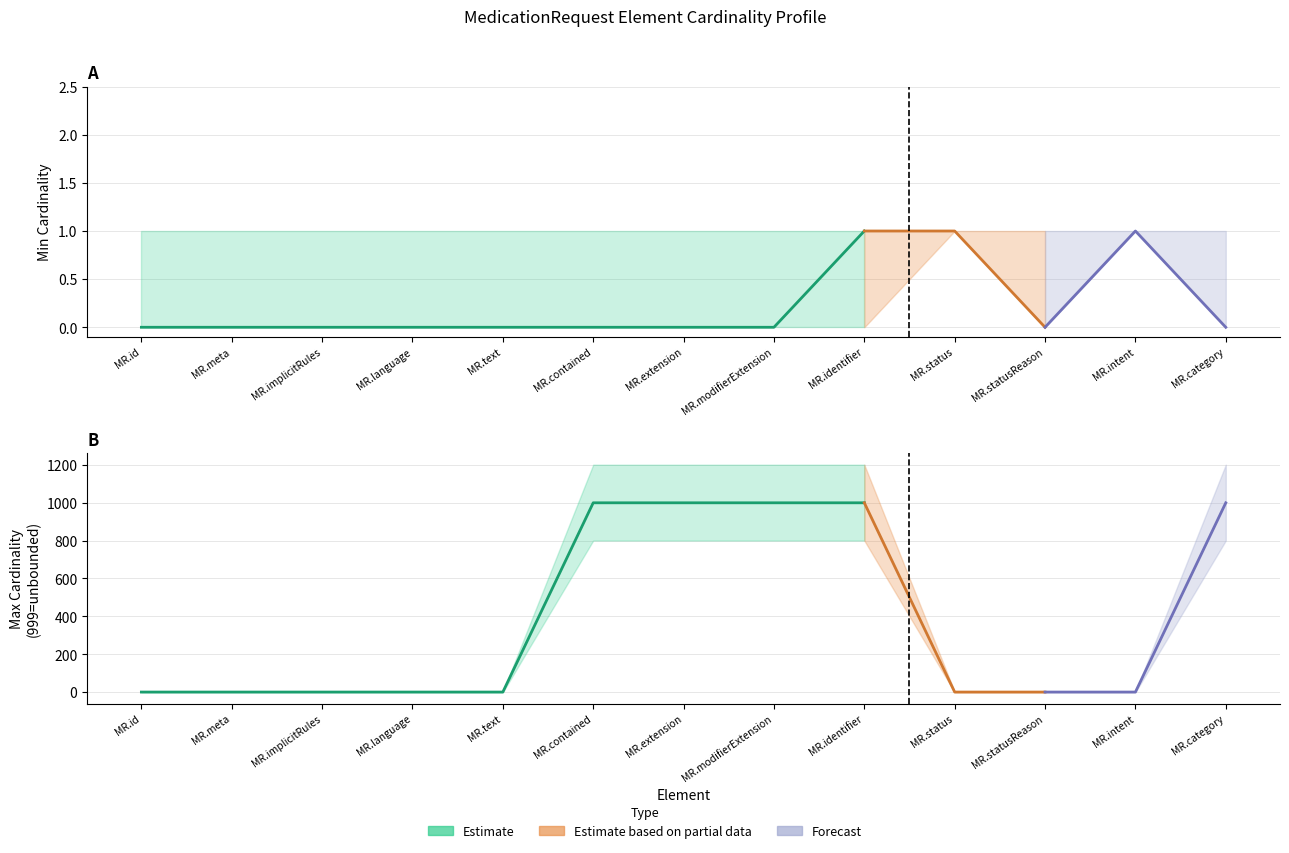

At which category is the sum across all series the highest?

MedicationRequest.identifier